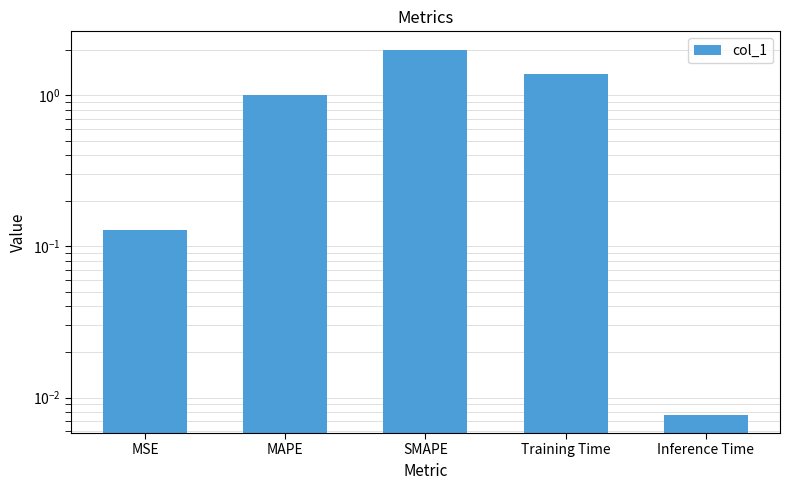

Which category has the lowest value across all series?

Inference Time